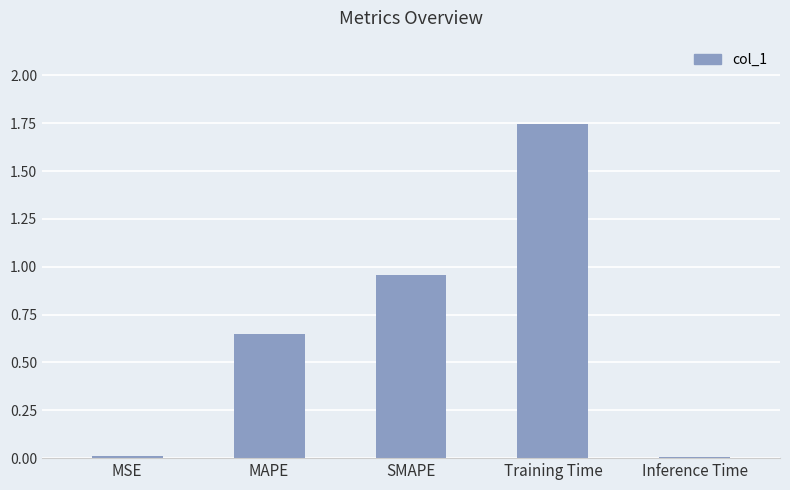

Count the number of categories in the chart.

5